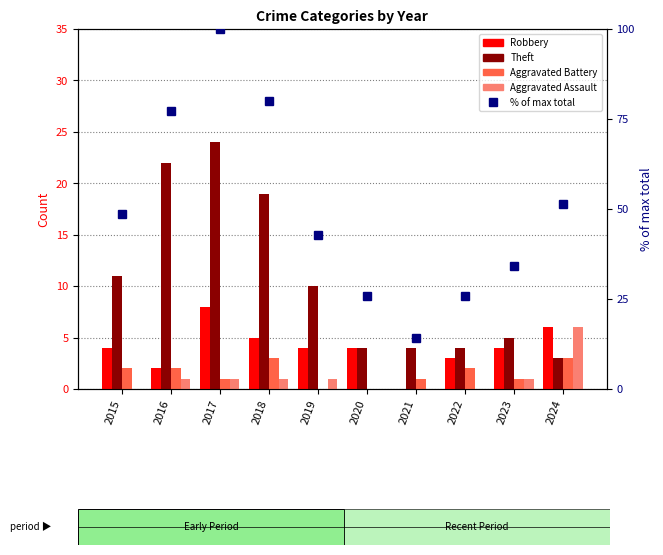

The value of Aggravated Assault at 2021 is 4.1. True or false?

False